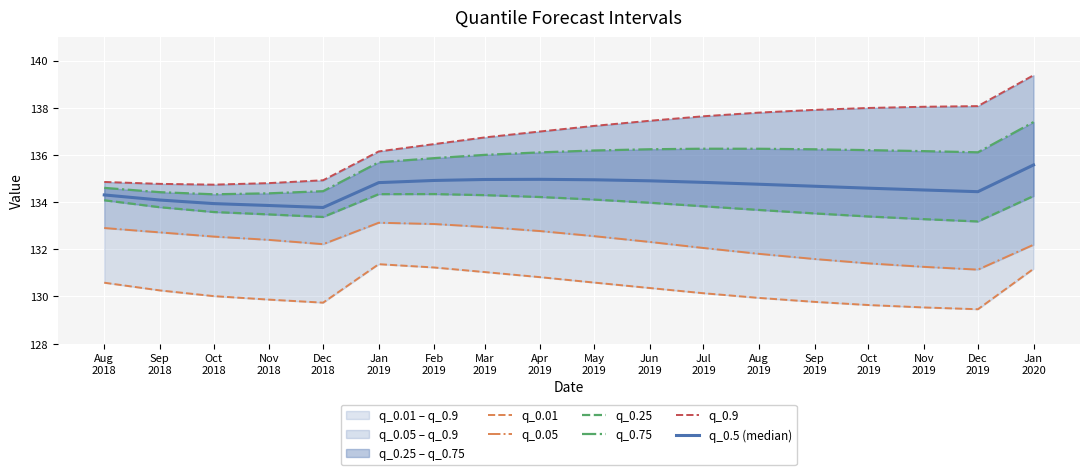

At which category does the chart reach its minimum across all series?

Dec
2019